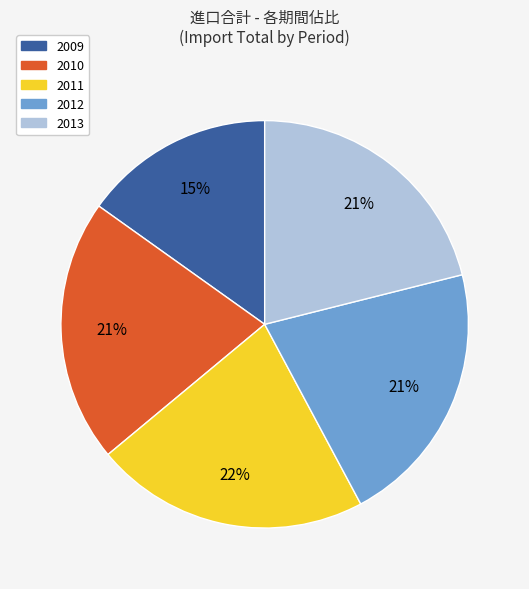

Is the sum of 2012 and 2011 greater than half?

No